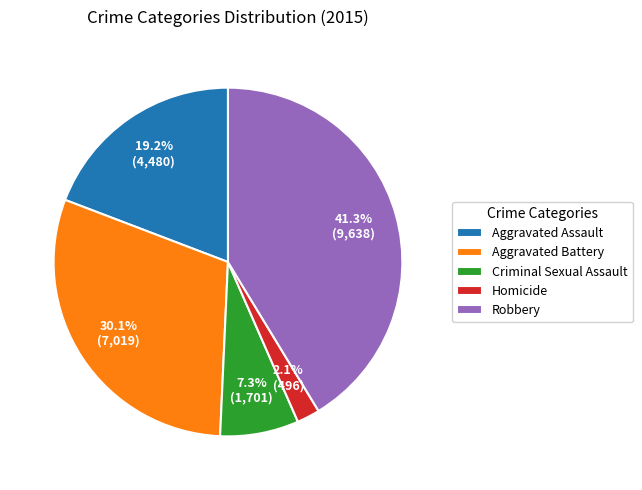

Which category has the smallest portion of the pie?

Homicide